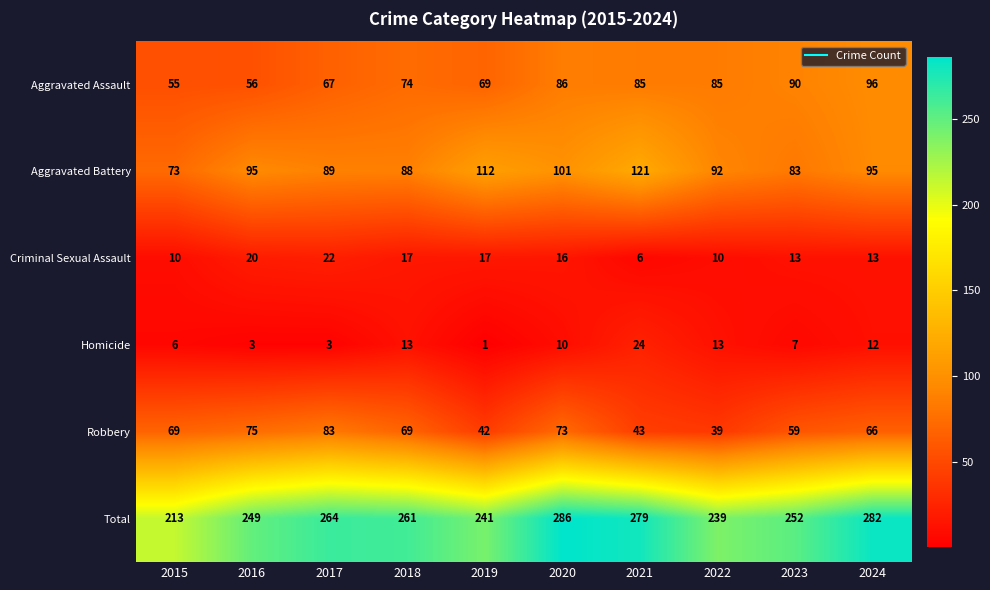

At which label does Aggravated Assault first exceed 85?

2020